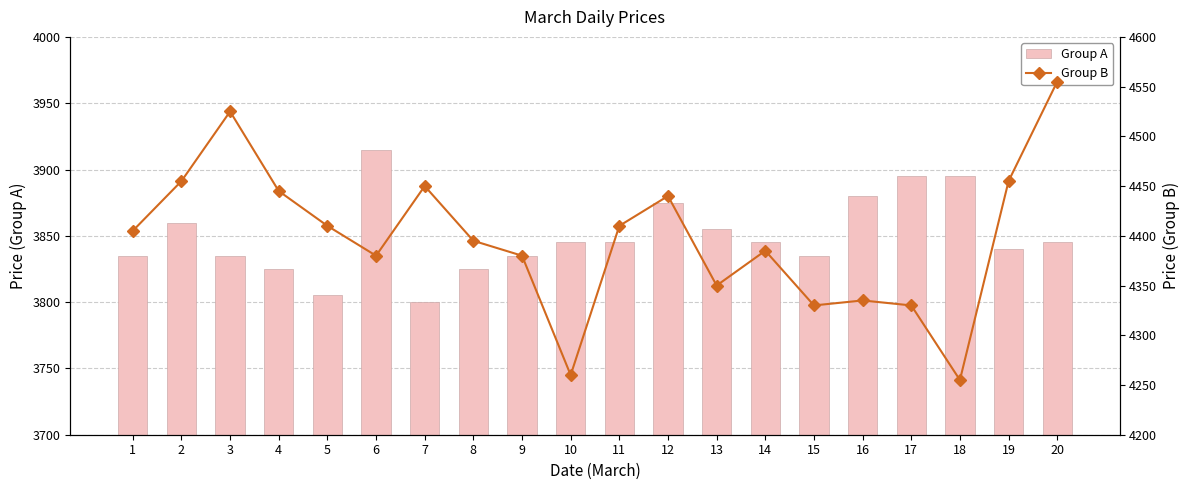

What is the value of the Group A bar at the 1st from the left?

3835